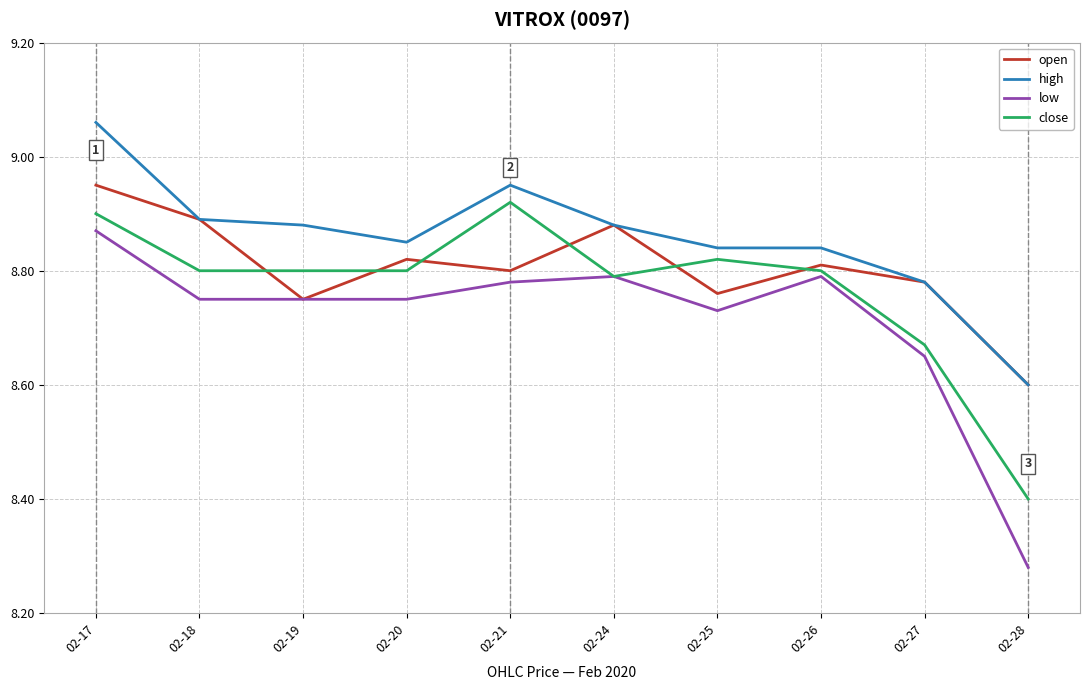

Which category has the highest value in the low series?

02-17